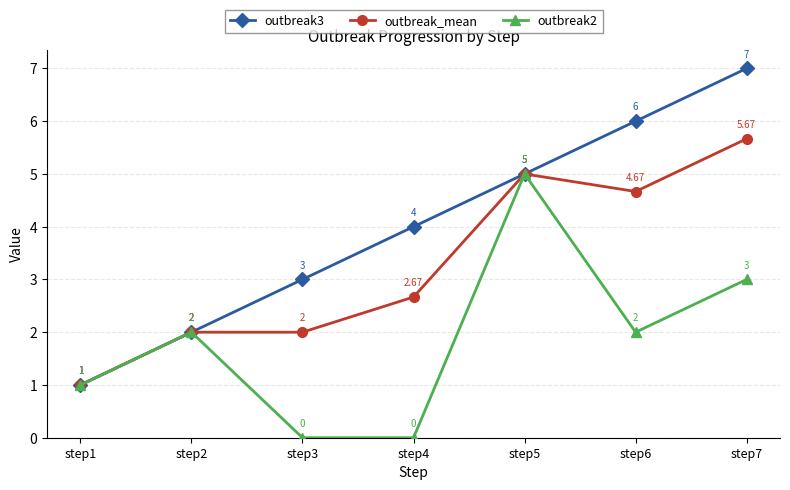

At which category is the sum across all series the highest?

step7